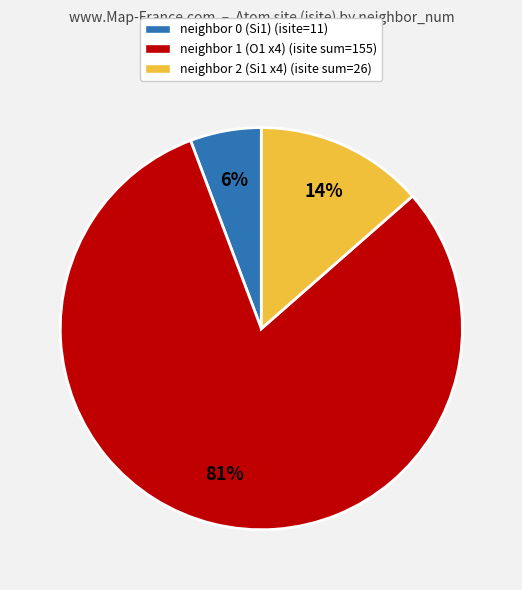

Which slice is the smallest?

neighbor 0 (Si1) (isite=11)